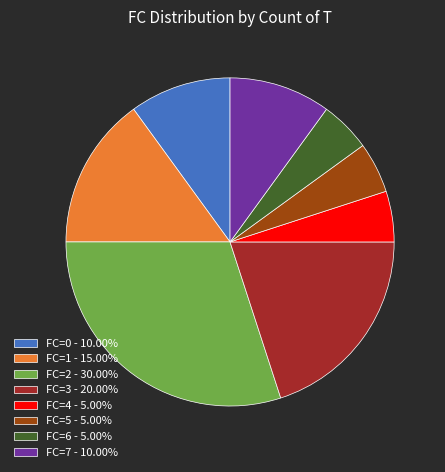

Combined, do FC=1 - 15.00% and FC=0 - 10.00% account for over 50%?

No